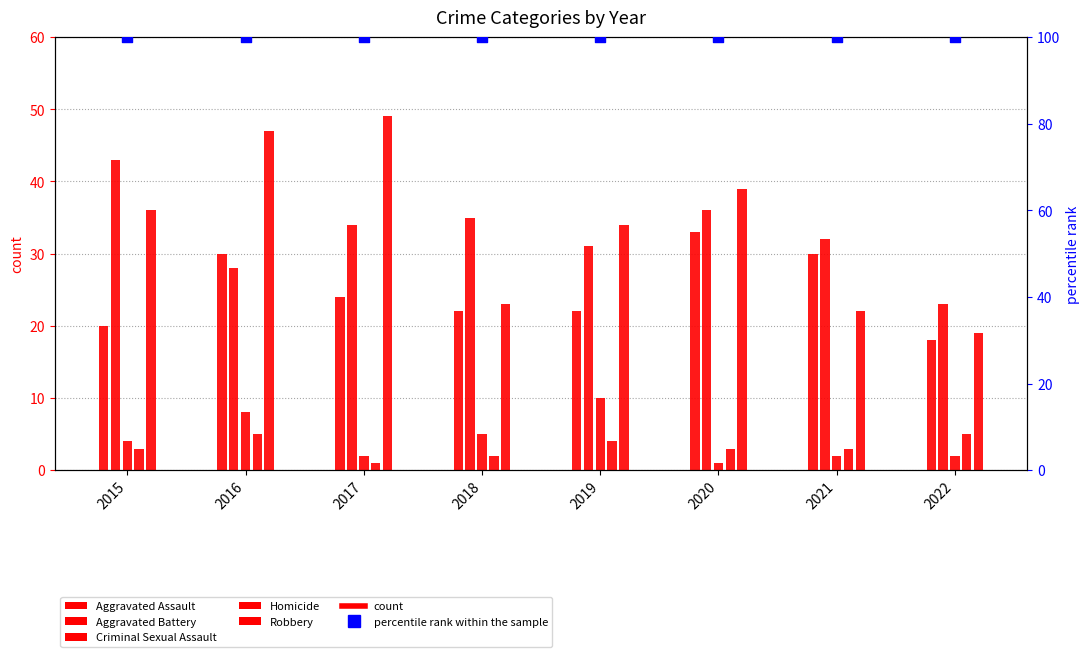

Is the value of Homicide at 2020 greater than the value of Aggravated Assault at 2021?

No